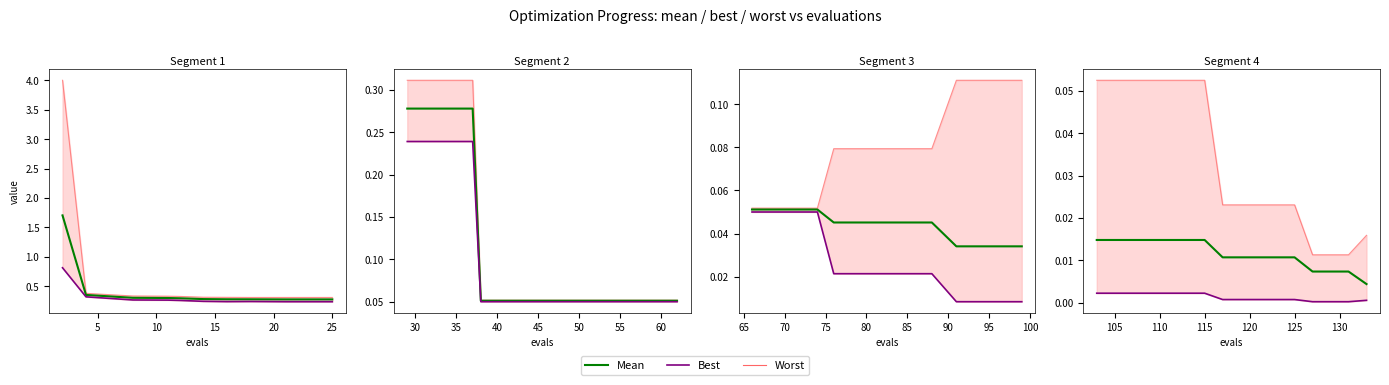

At 5, list the series in order from smallest to largest.

best, mean, worst